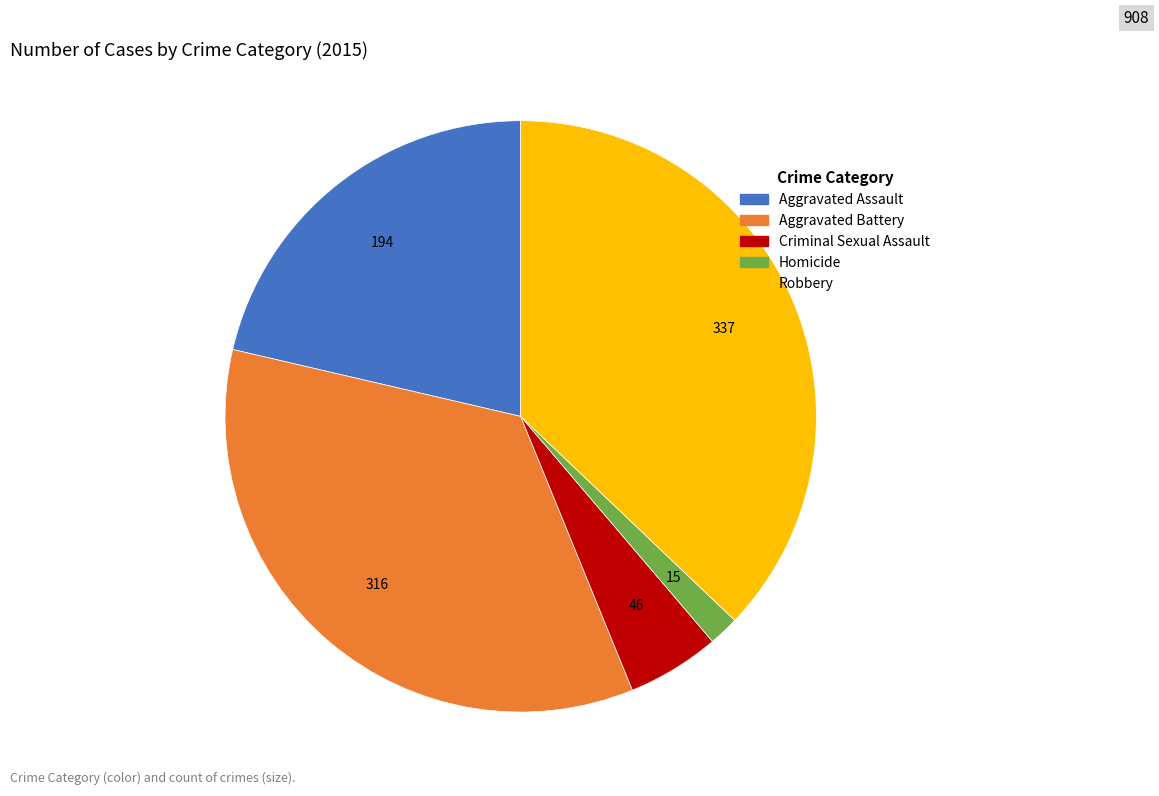

Rank the categories by value from lowest to highest.

Homicide, Criminal Sexual Assault, Aggravated Assault, Aggravated Battery, Robbery